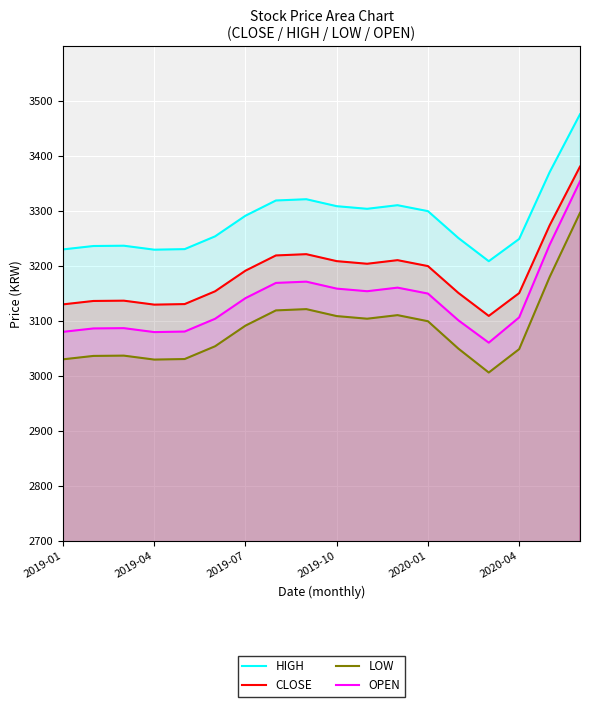

What is the difference between the highest and lowest values at 2020-01?

200.3